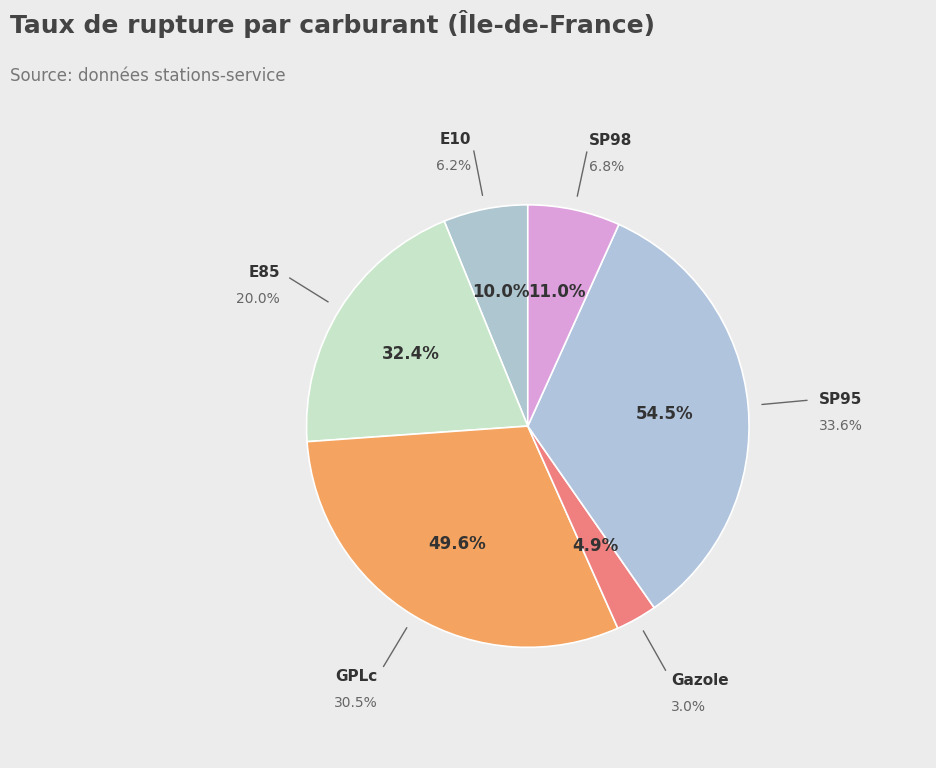

Which has a higher value, SP98 or E10?

SP98